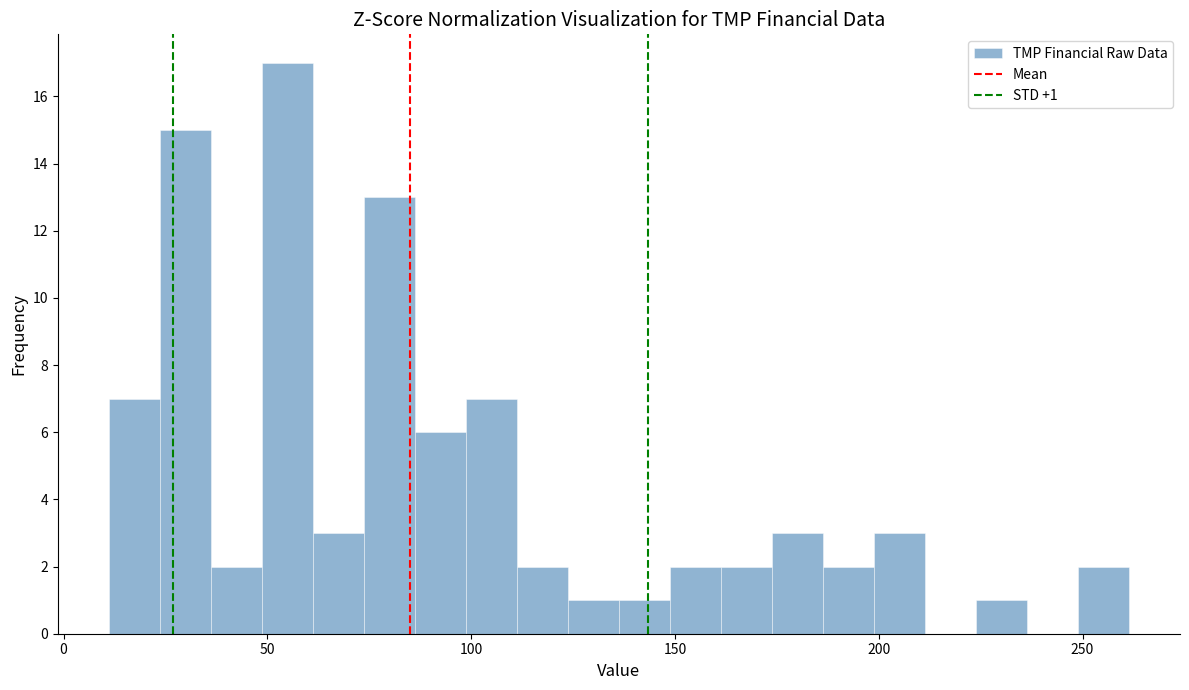

Around what value on the x-axis is the tallest bar? Give the approximate position of its centre, as read against the axis.

55